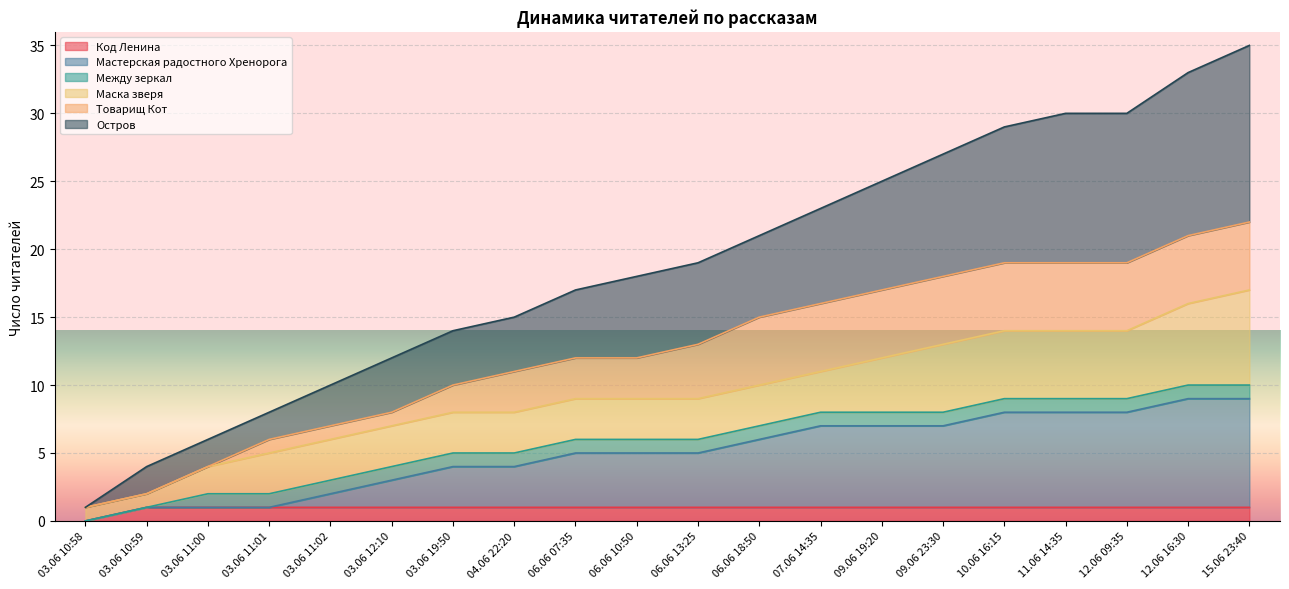

What position from the right is 10.06 16:15?

5